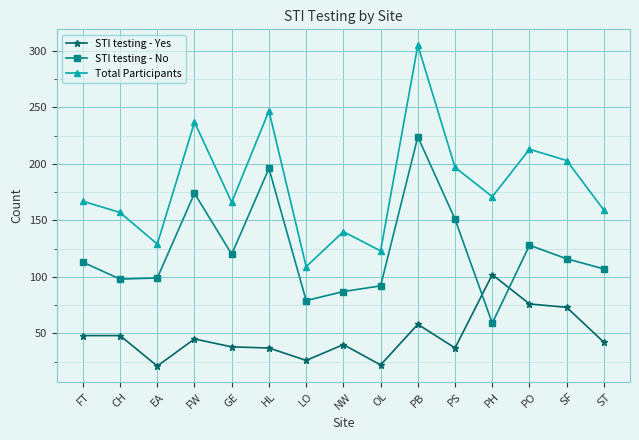

Which series has the largest total across all categories?

Total Participants